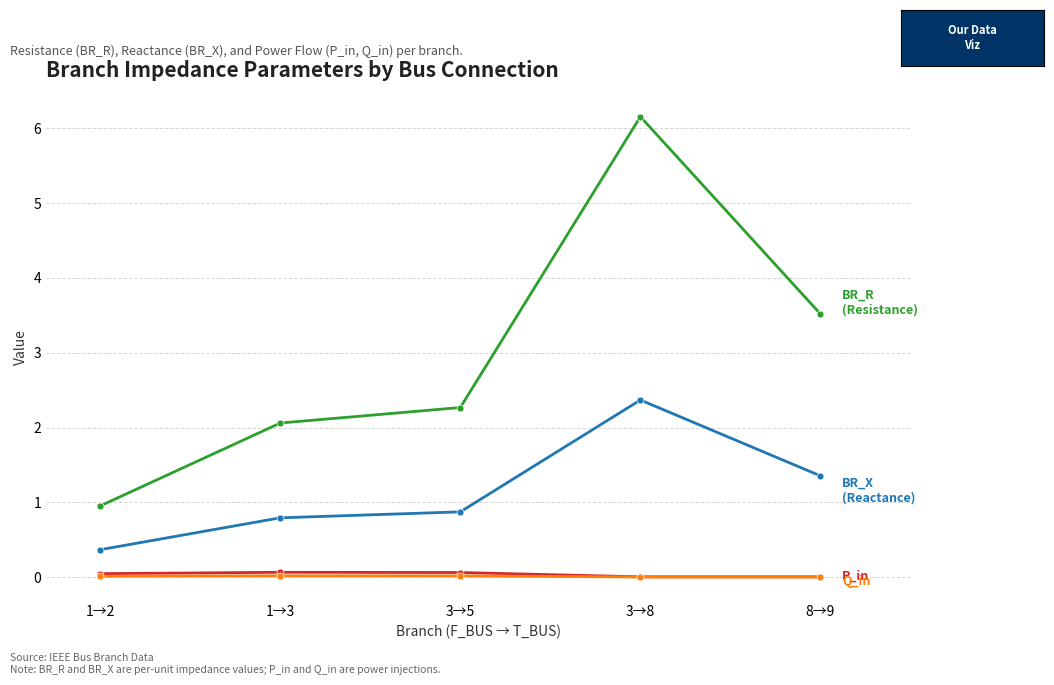

What is the label of the 3rd point from the left?

3→5